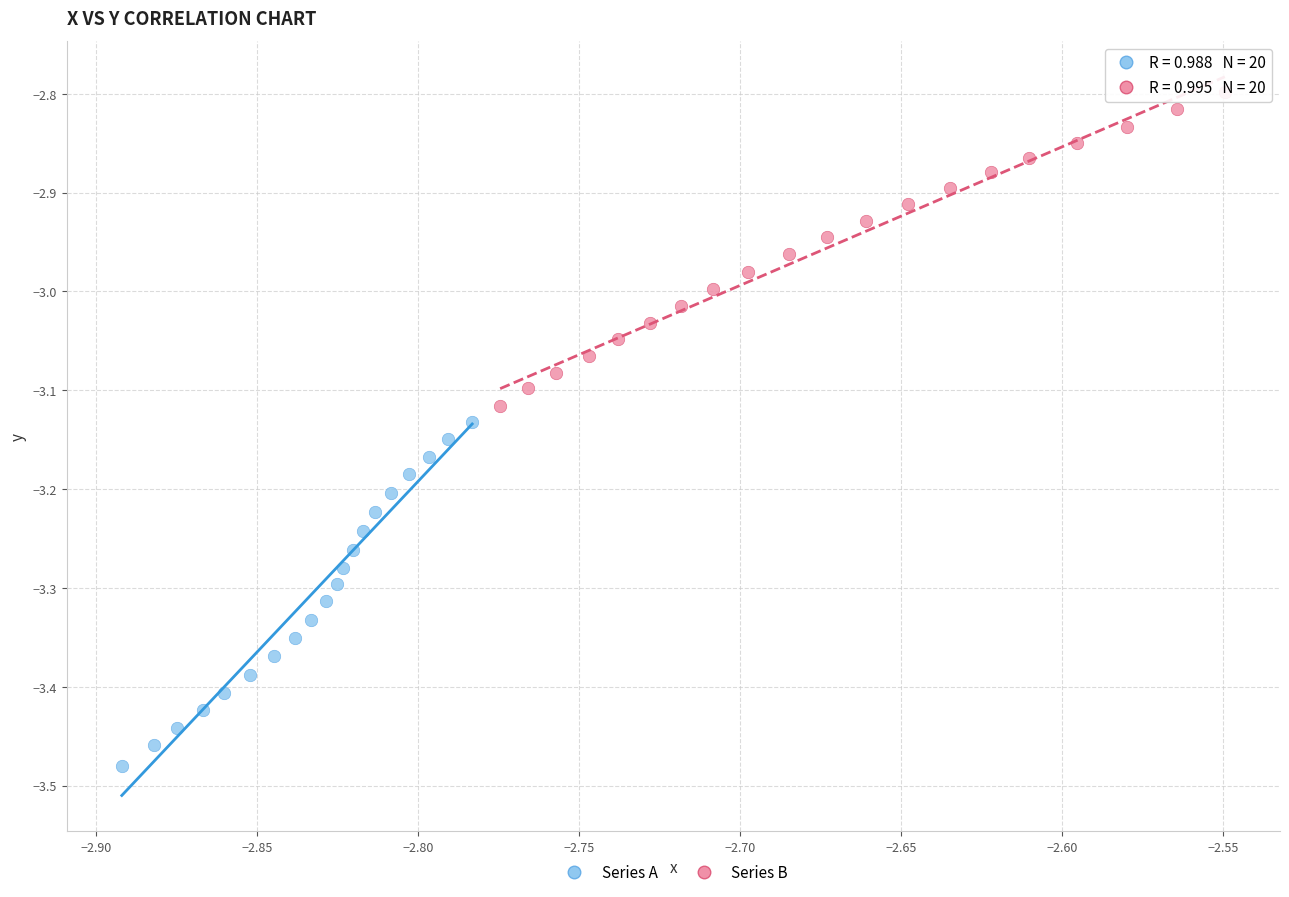

Which series contains the highest Y value?

Series B